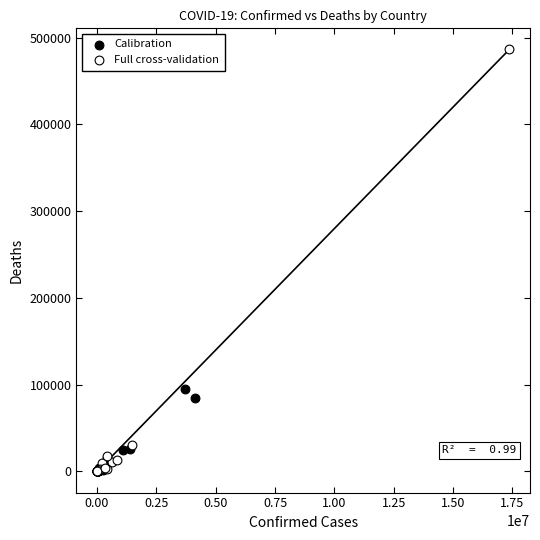

Which series has the largest Y range (max minus min)?

Full cross-validation